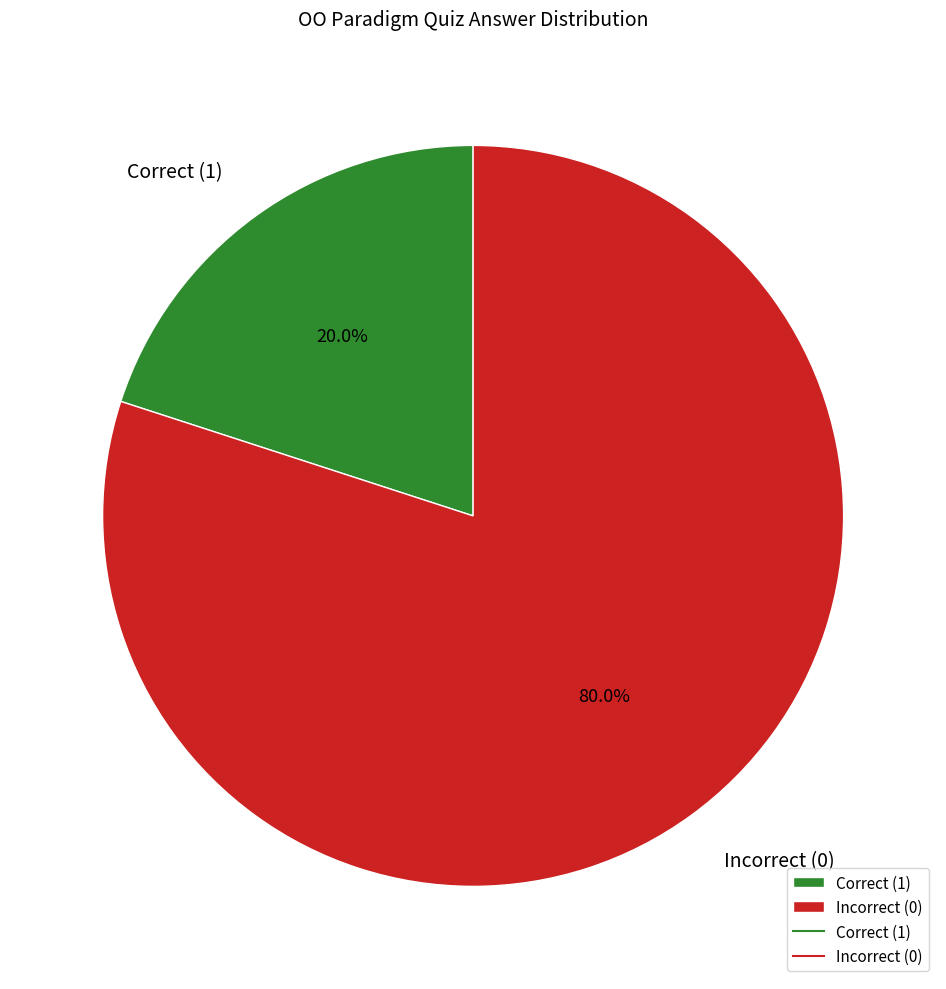

Is there a majority slice in this chart?

Yes